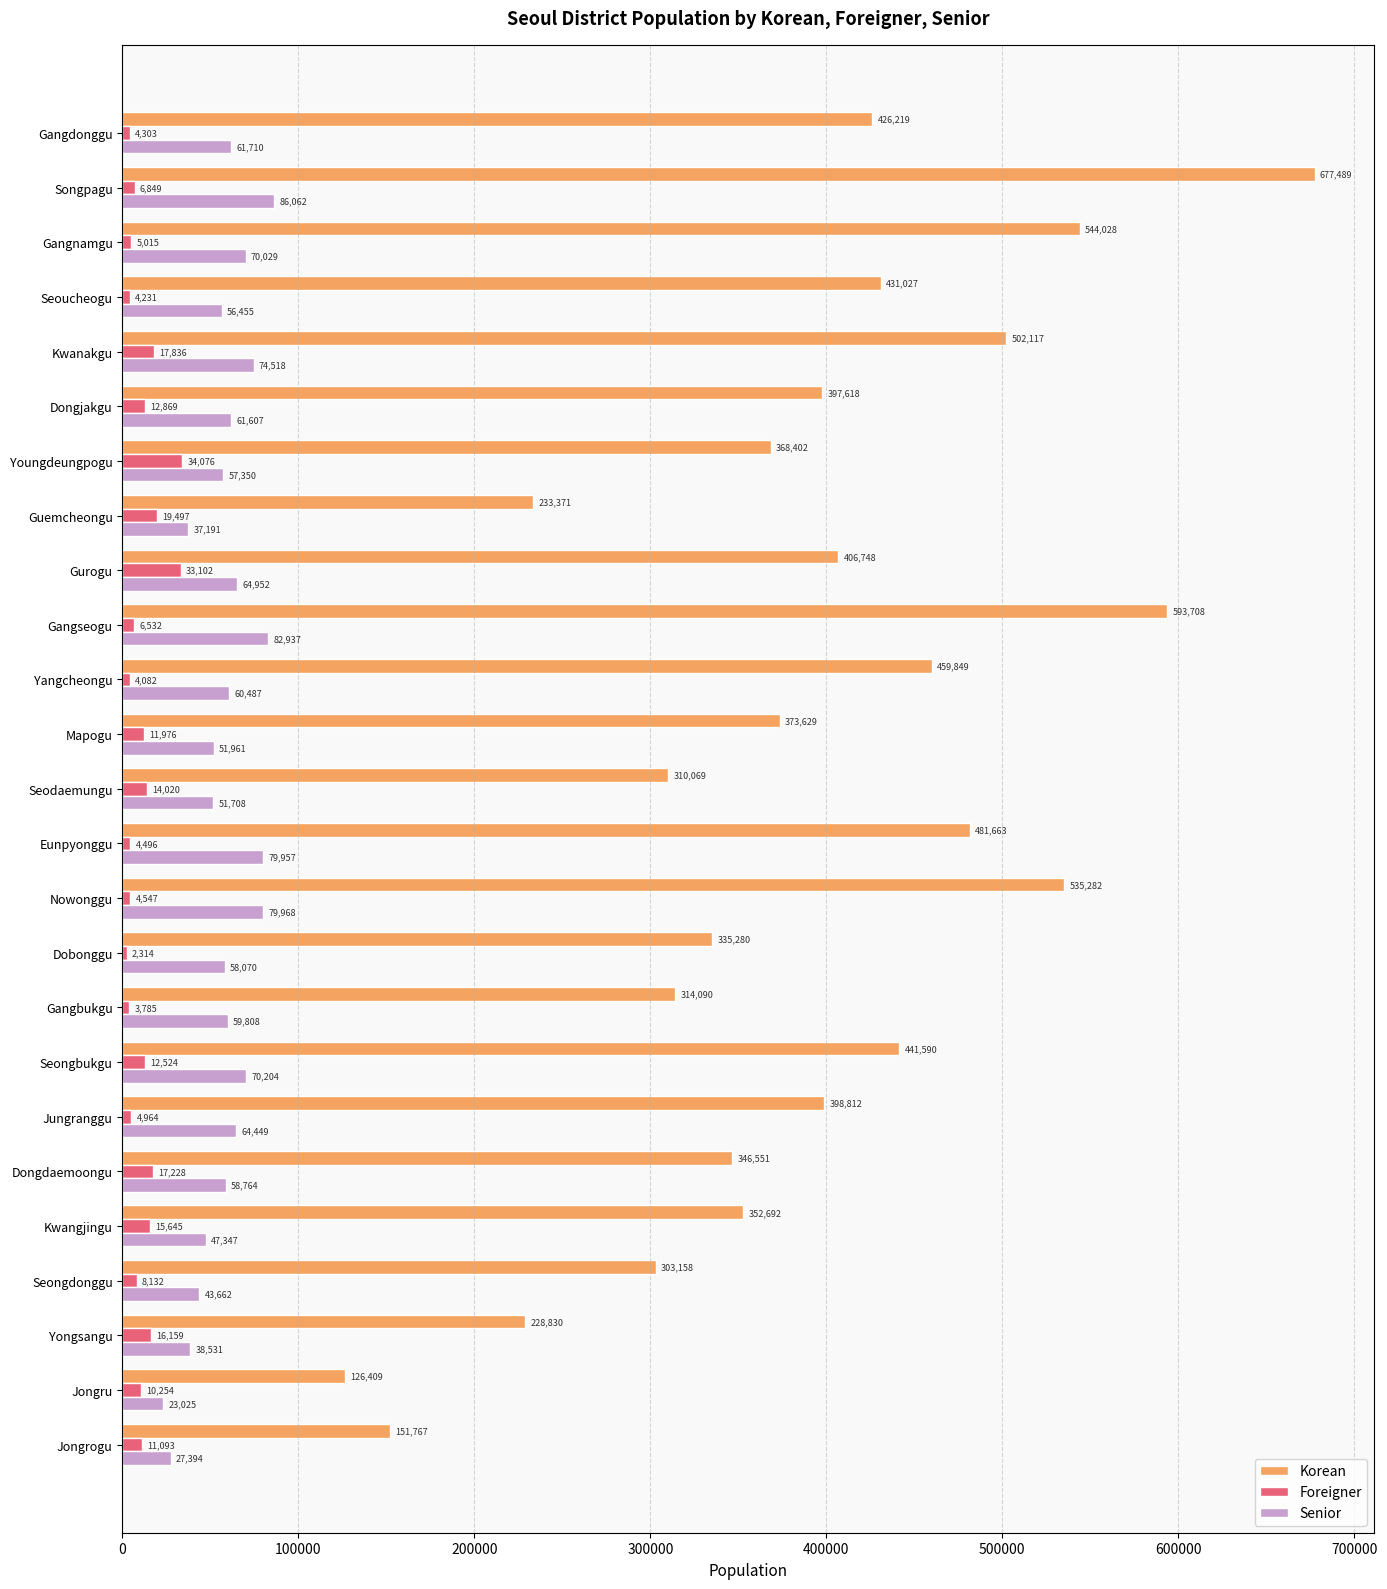

How many categories are shown in the chart?

25